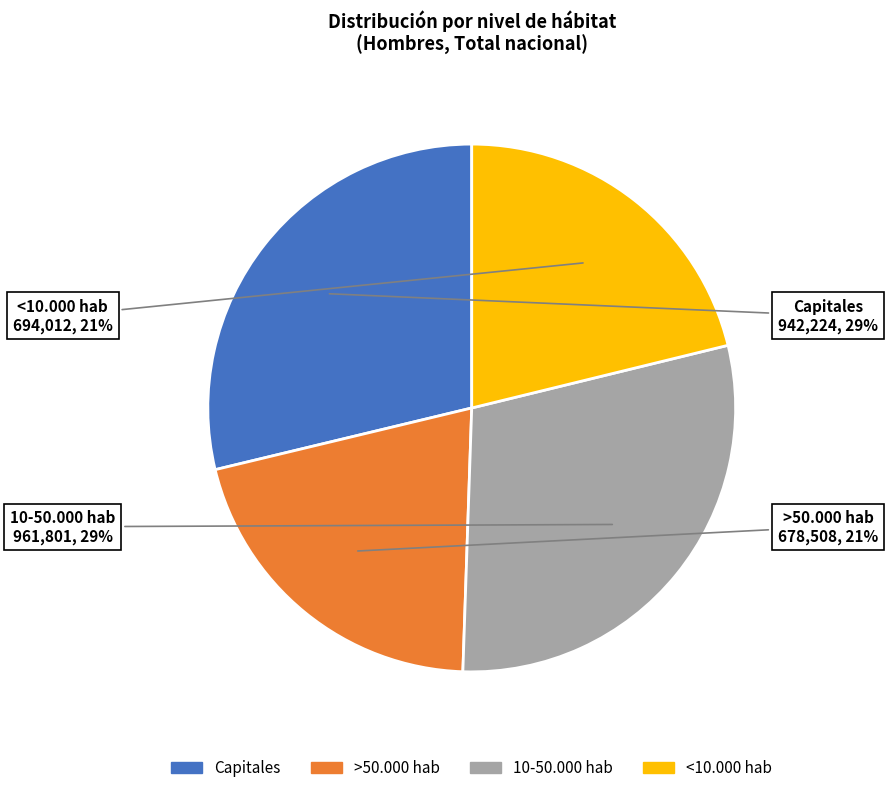

Do 10-50.000 hab and Capitales together represent more than half of the pie?

Yes